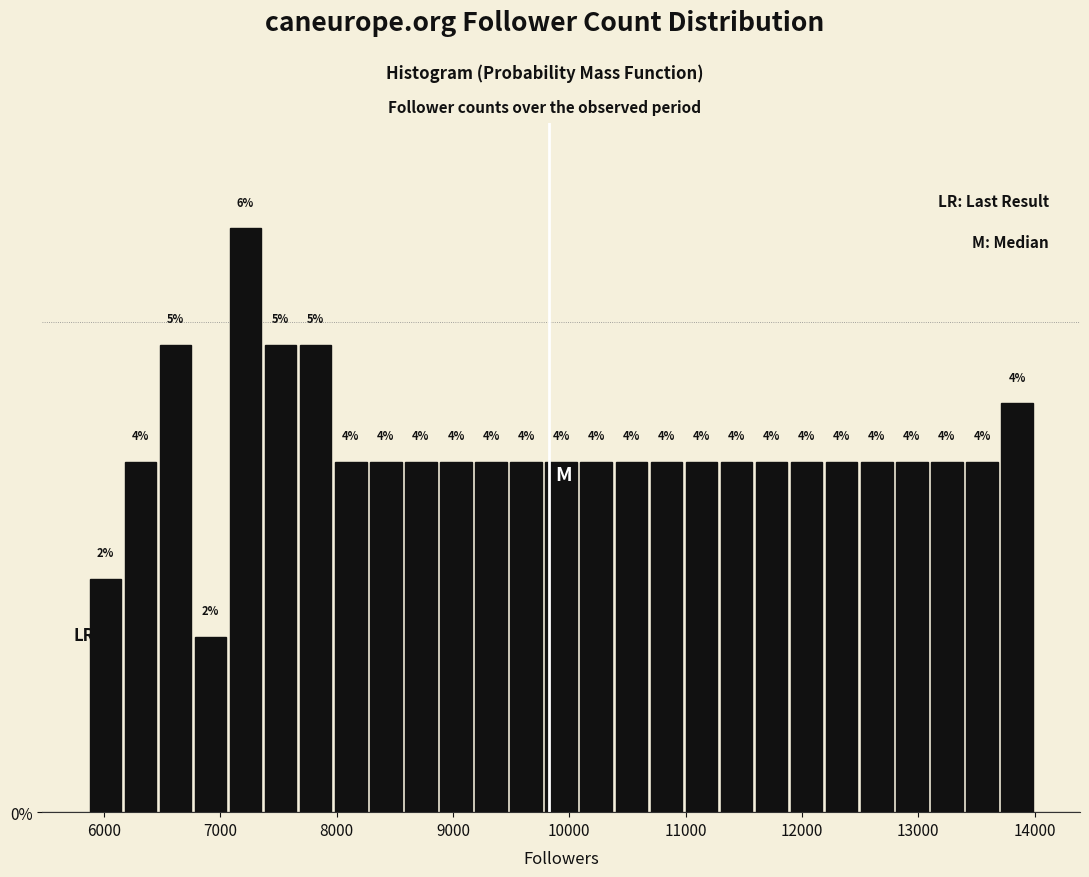

Around what value on the x-axis is the tallest bar? Give the approximate position of its centre, as read against the axis.

7200